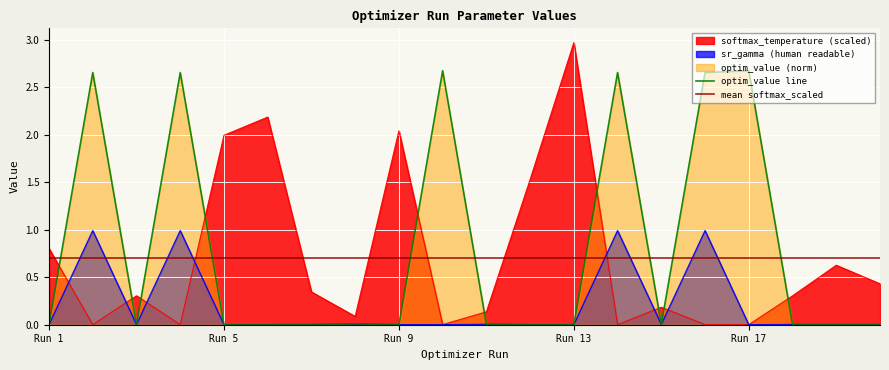

The value of optim_value line at Run 17 is 1.7. True or false?

False